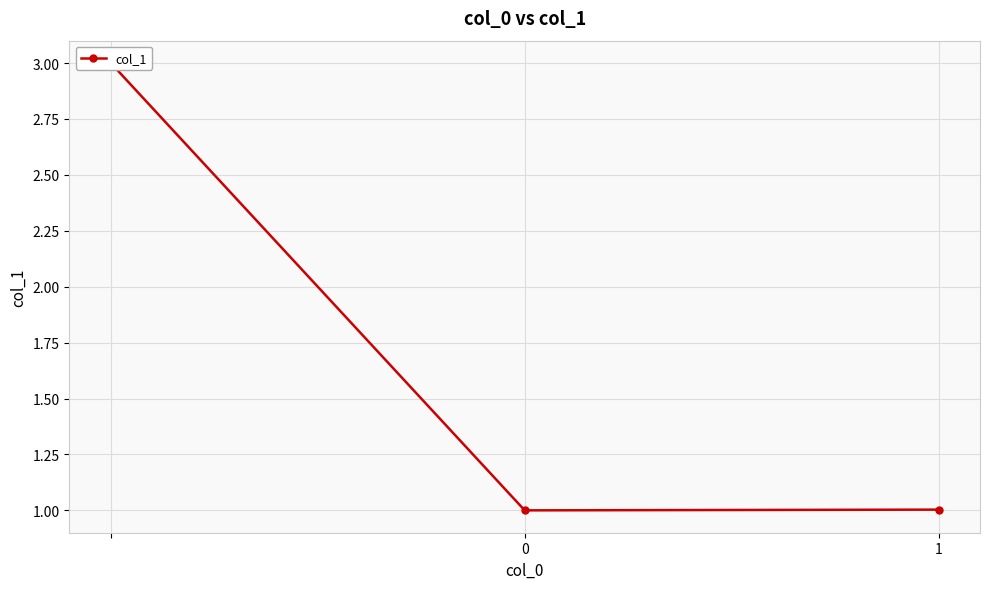

Reading left to right, extract all data points from this chart.

3.0	1.0	1.0